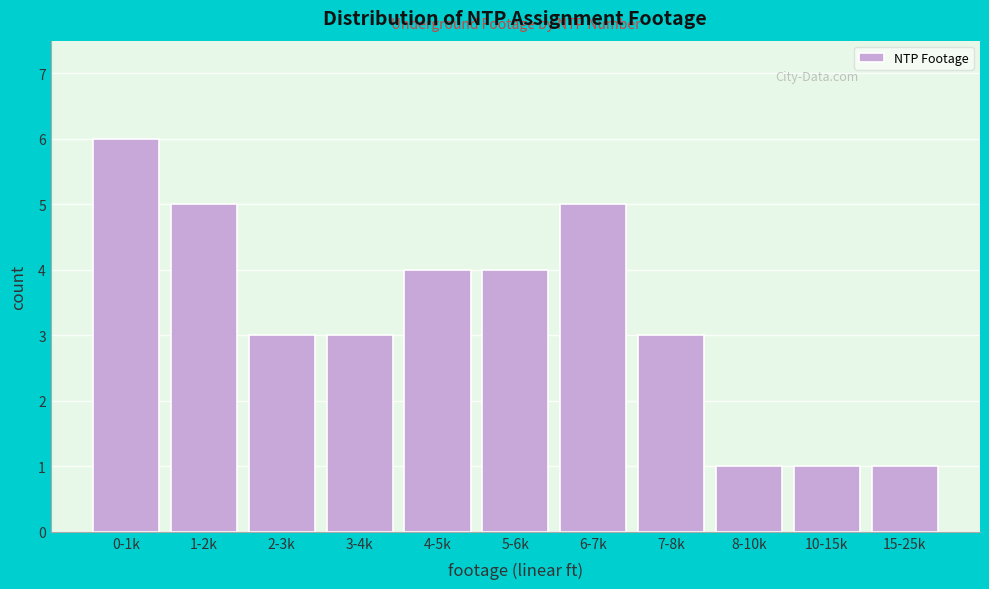

Reading left to right, extract all data points from this chart.

0-1k=6	1-2k=5	2-3k=3	3-4k=3	4-5k=4	5-6k=4	6-7k=5	7-8k=3	8-10k=1	10-15k=1	15-25k=1